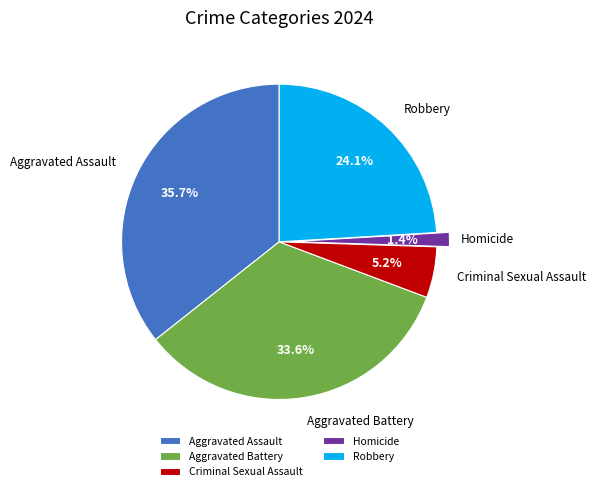

What is the largest slice in the pie chart?

Aggravated Assault